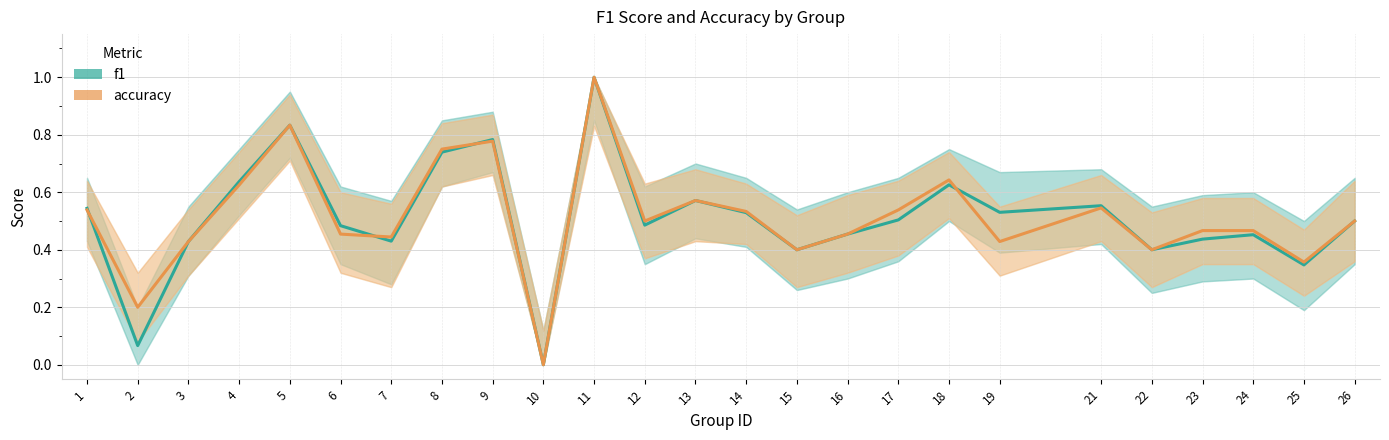

What is the sum of the accuracy values at 13 and 1?

1.1